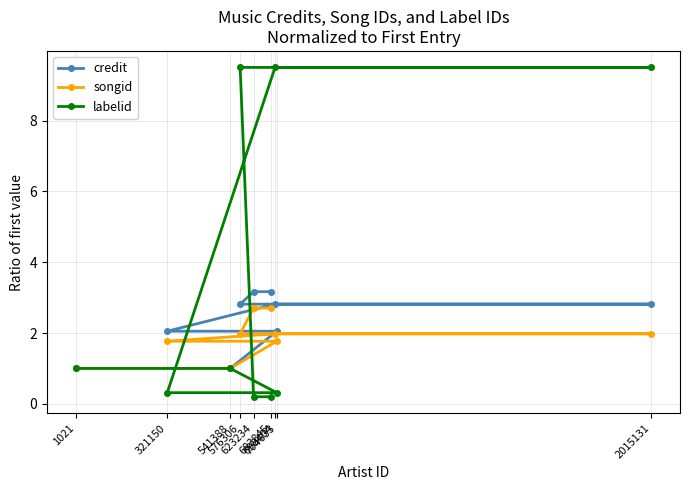

How many times do labelid and credit cross each other?

2